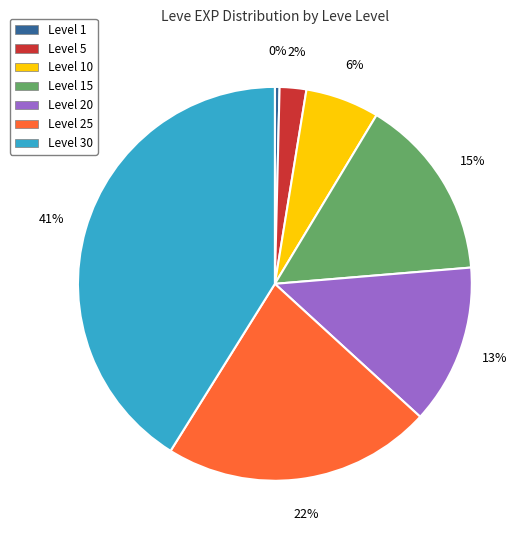

Combined, do Level 5 and Level 20 account for over 50%?

No